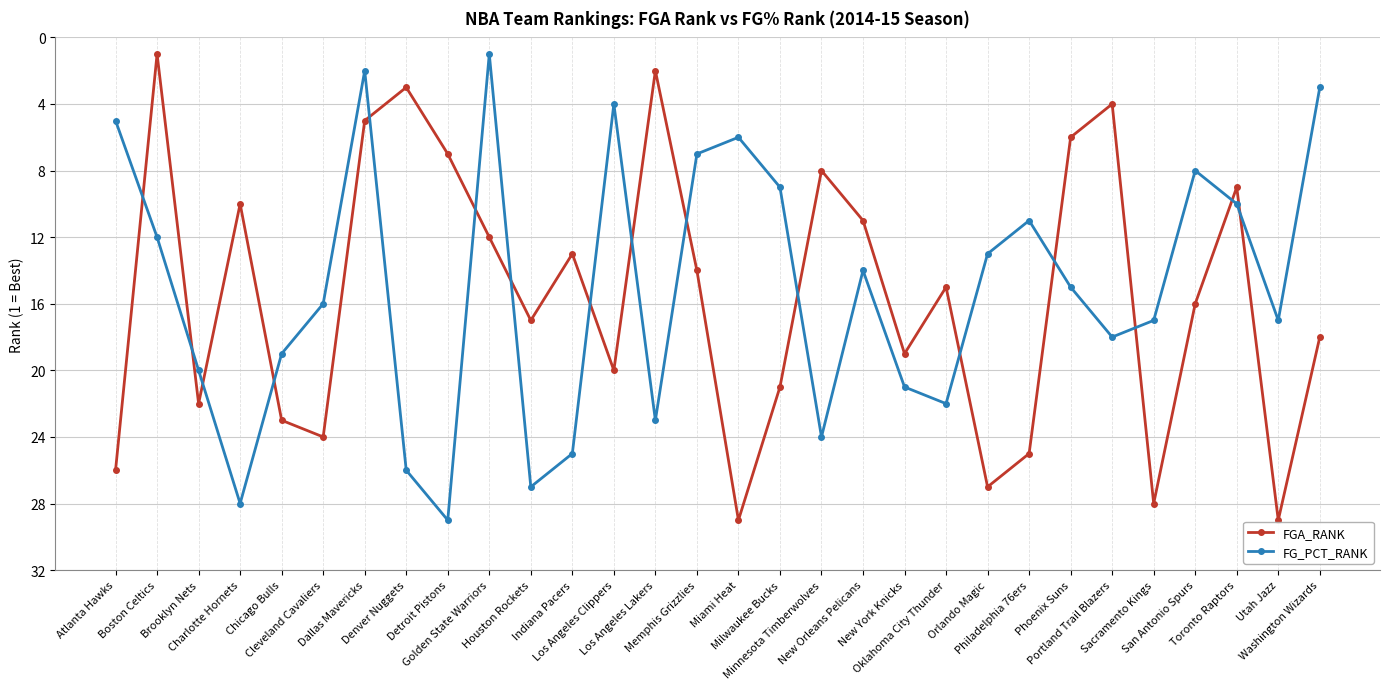

What position from the right is Oklahoma City Thunder?

10